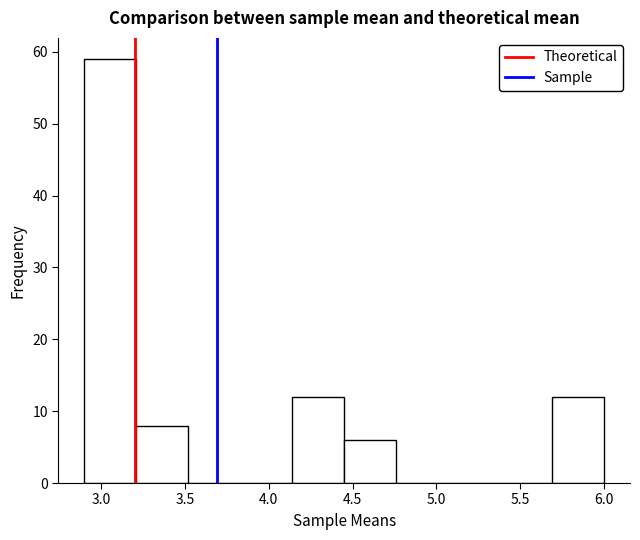

Reading left to right, transcribe this chart: for each bar, give the range it covers on the x-axis and its height. Neither the bar edges nor the heights are printed on the chart, so give them approximately, as read against the axes.

2.90 to 3.21: 59
3.21 to 3.52: 8
3.52 to 3.83: 0
3.83 to 4.14: 0
4.14 to 4.45: 12
4.45 to 4.76: 6
4.76 to 5.07: 0
5.07 to 5.38: 0
5.38 to 5.69: 0
5.69 to 6.00: 12